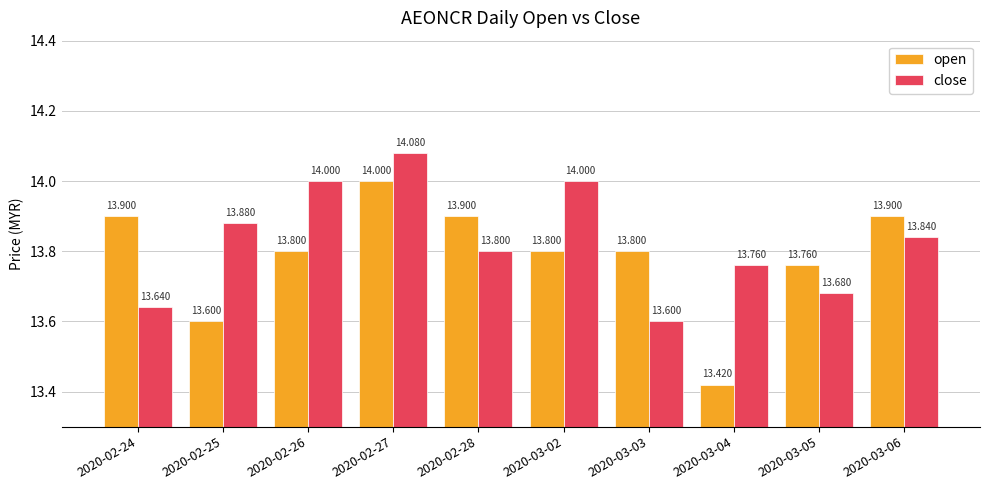

What is the value of the open bar at the 7th from the left?

13.8